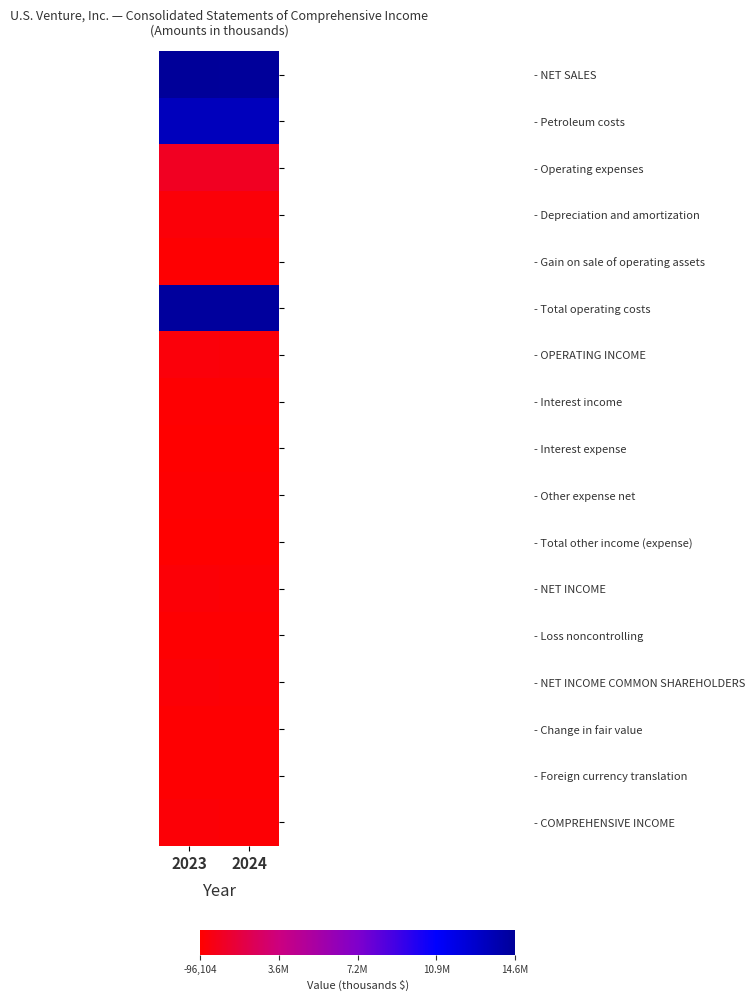

How many data points does each series have?

2